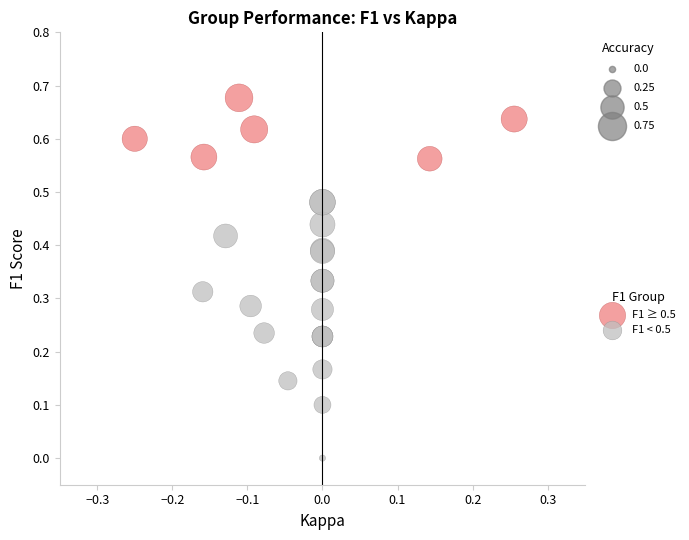

Which series reaches the maximum Y coordinate?

F1 ≥ 0.5